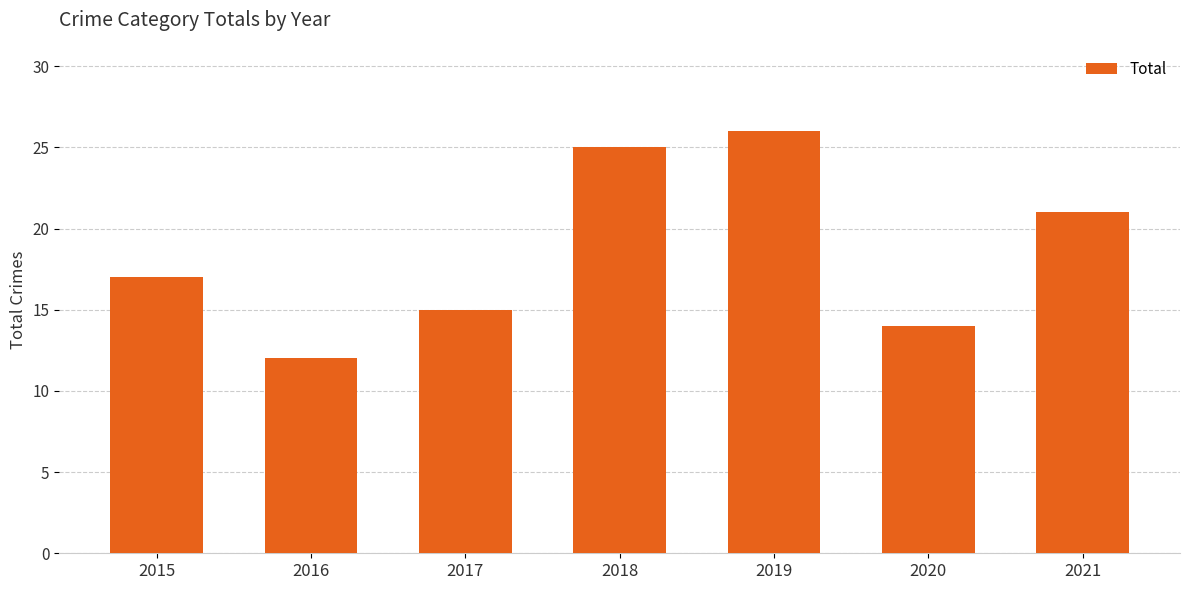

At which category does the chart reach its peak across all series?

2019